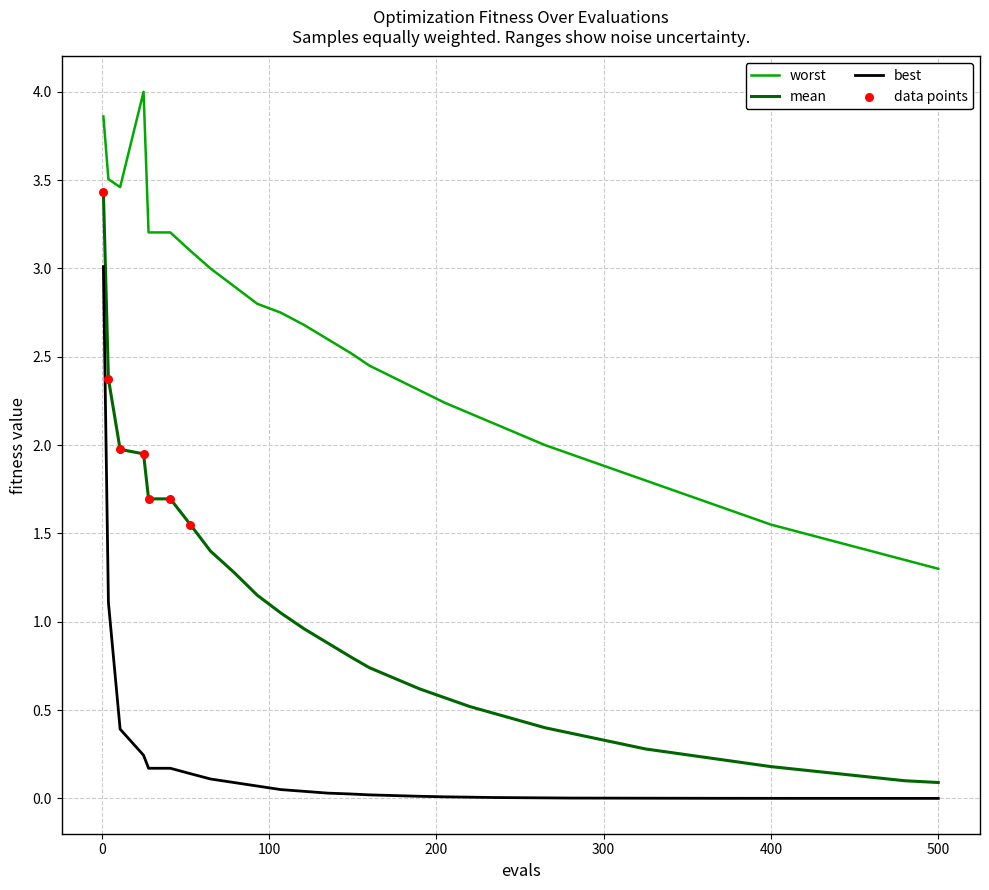

Which series has the largest range (max minus min)?

mean